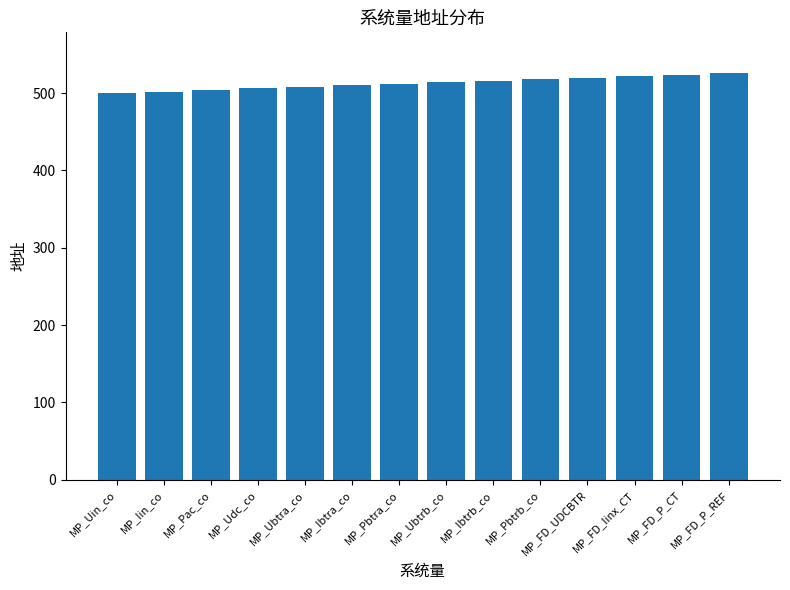

What is the label of the 7th bar from the left?

MP_Pbtra_co